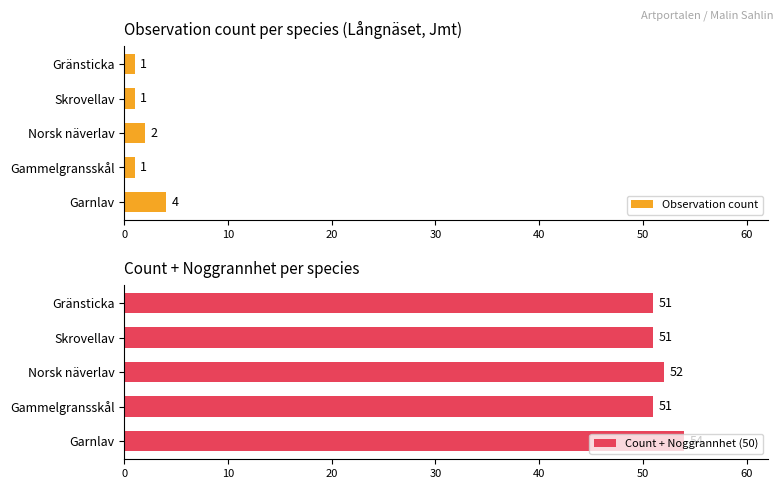

List the series in order of their peak value, highest first.

Count + Noggrannhet (50), Observation count